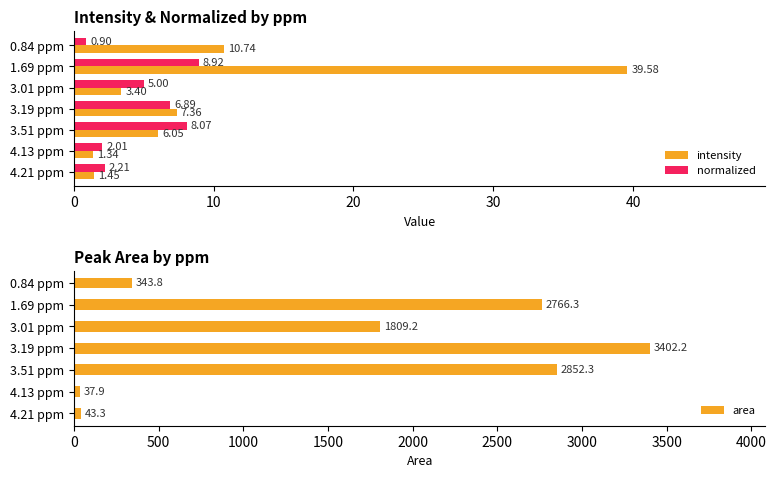

What is the difference between the maximum and minimum values in the normalized series?

8.0